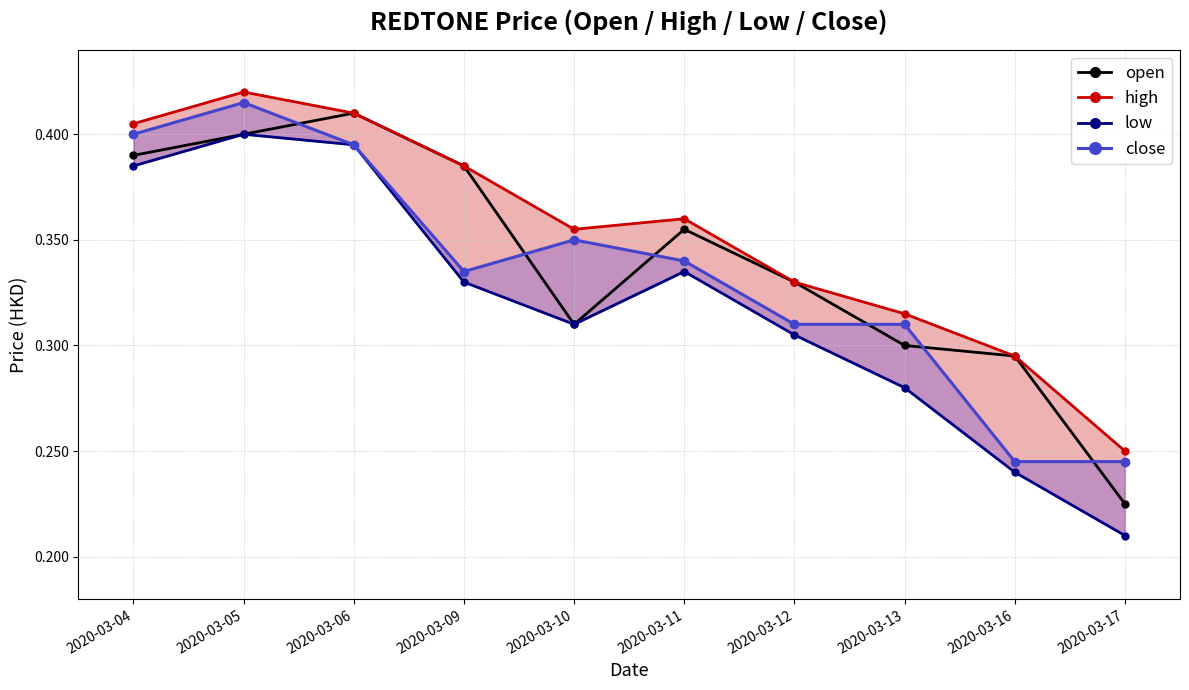

Is the value of close at 2020-03-16 greater than the value of high at 2020-03-12?

No